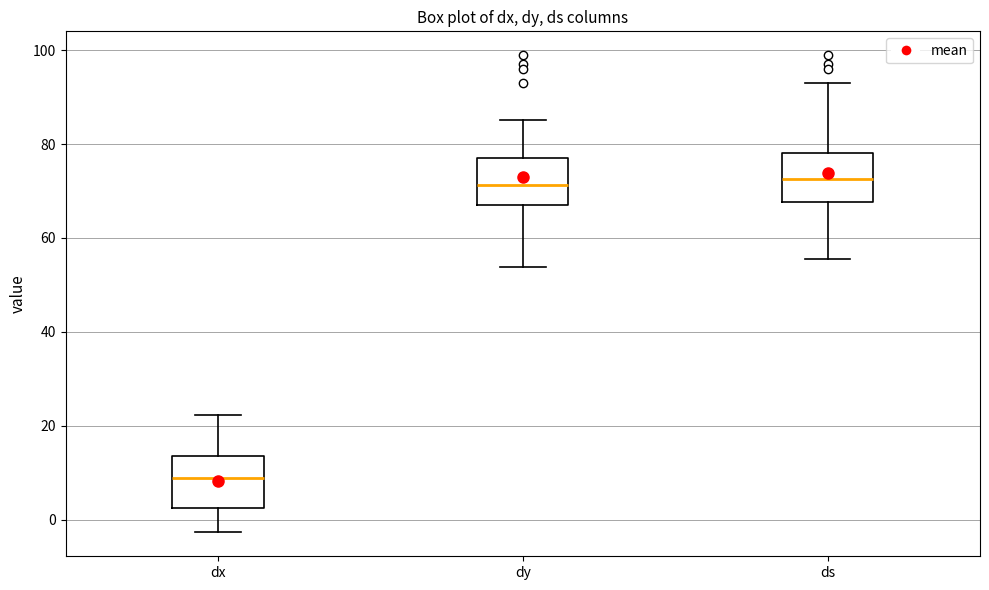

Where is the upper edge of the box for dy on the y-axis? The values are not printed on the chart, so give them approximately, as read against the axis.

78